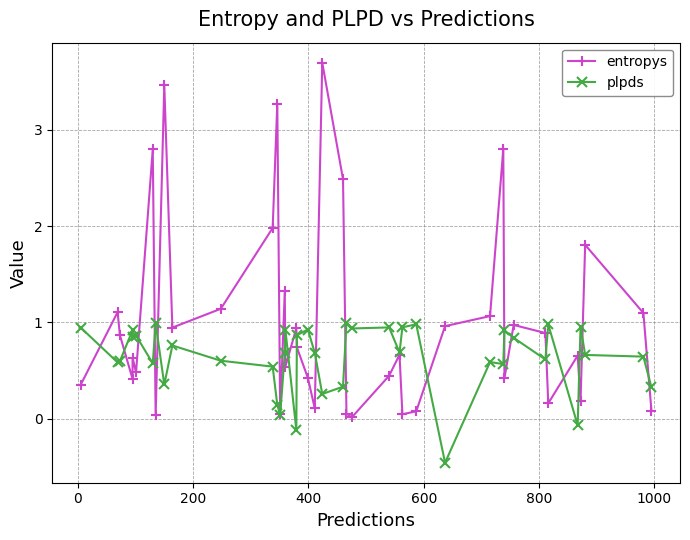

How many lines are shown in the chart?

2